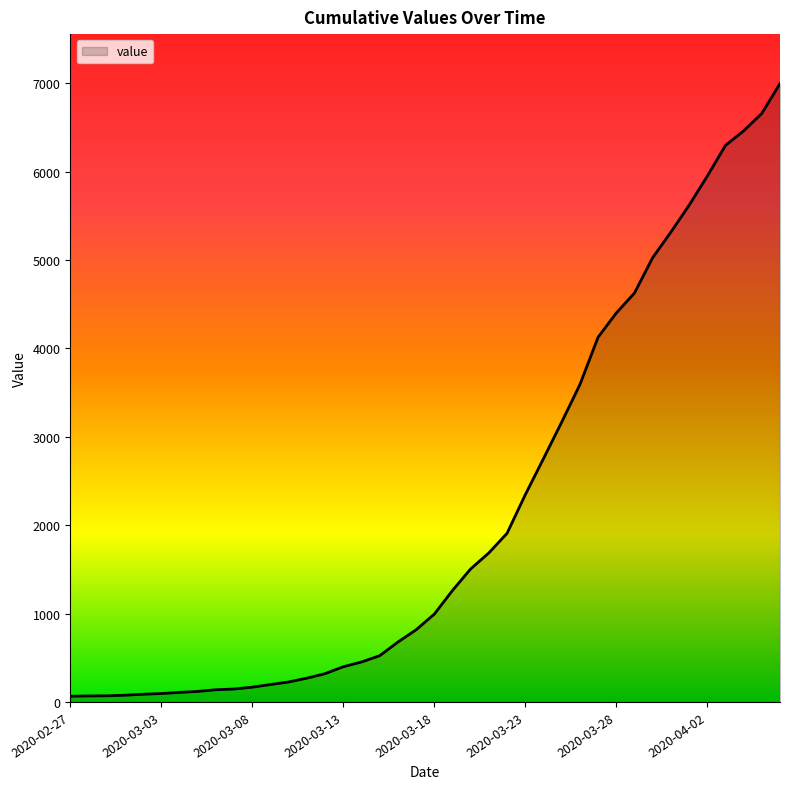

What is the maximum value shown in the chart?

6995